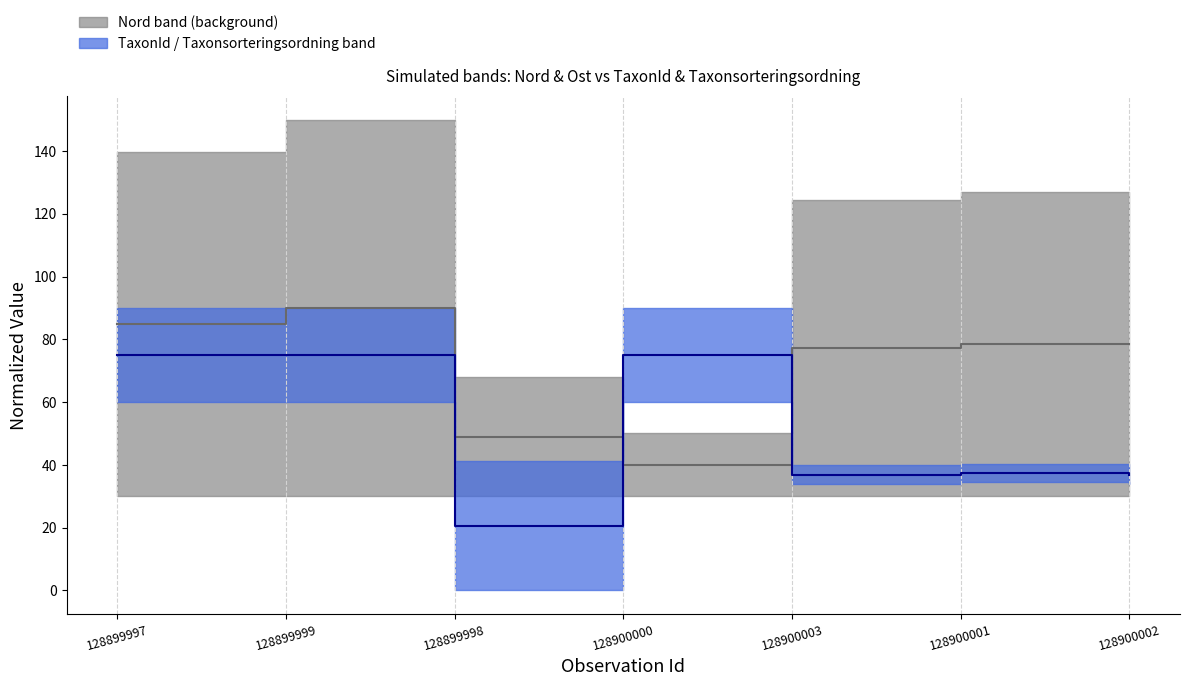

What is the spread (max minus min) of values at 128899999?

15.0